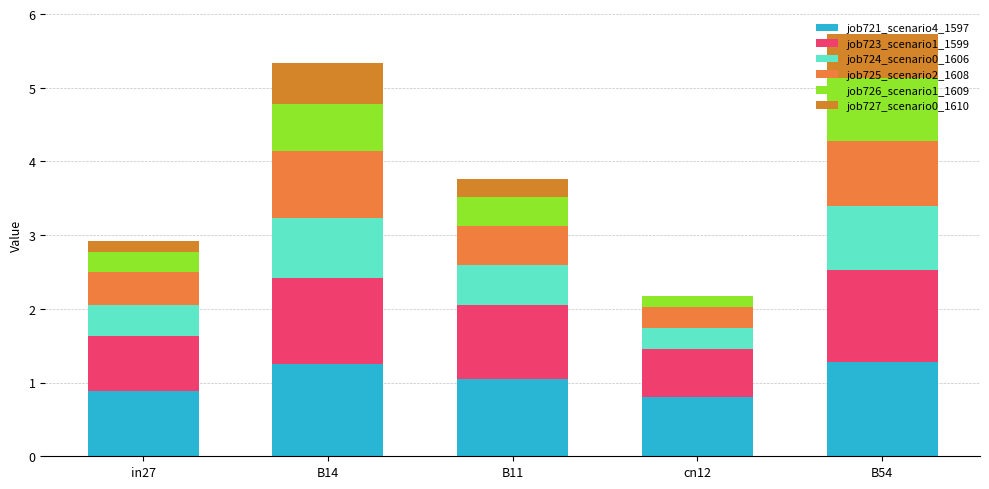

Rank the categories by job726_scenario1_1609 value from highest to lowest.

B54, B14, B11, in27, cn12